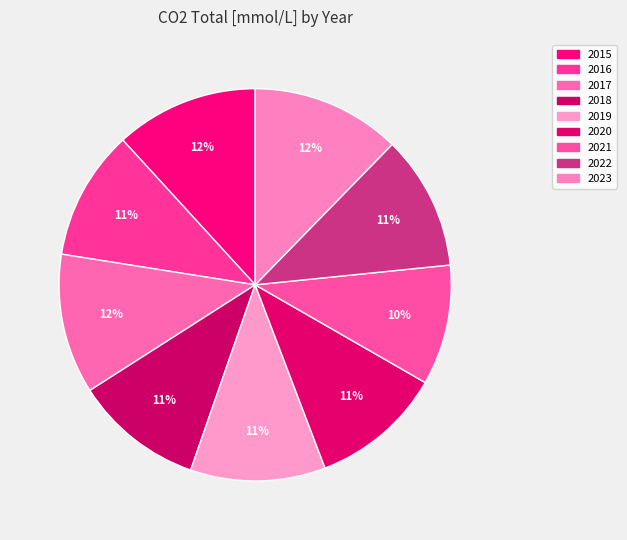

How many segments does this pie chart have?

9